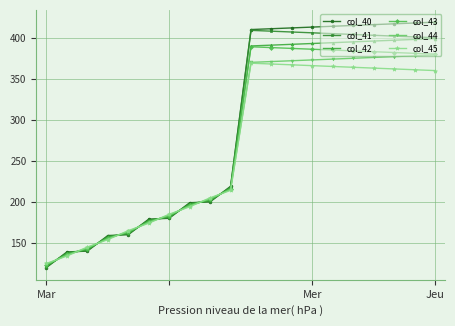

After their last crossing, which series has the higher values: col_44 or col_42?

col_42